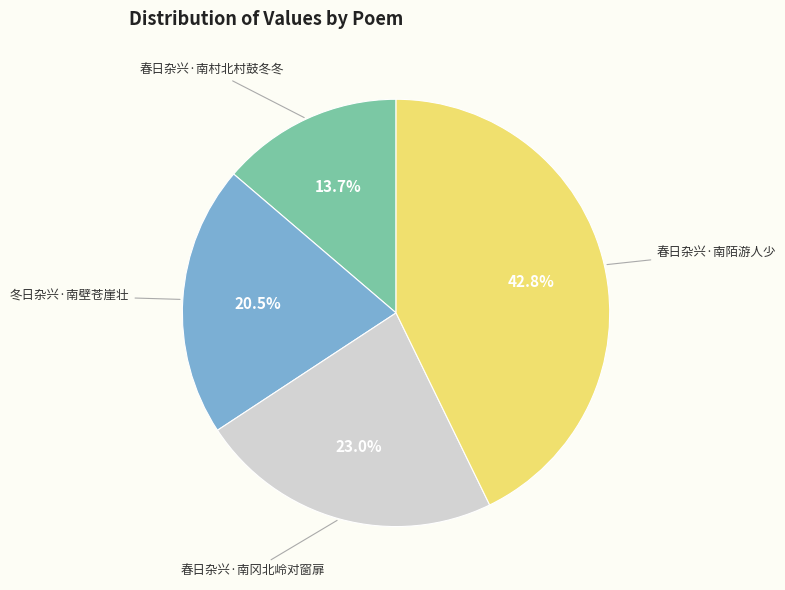

Does any single category account for the majority?

No